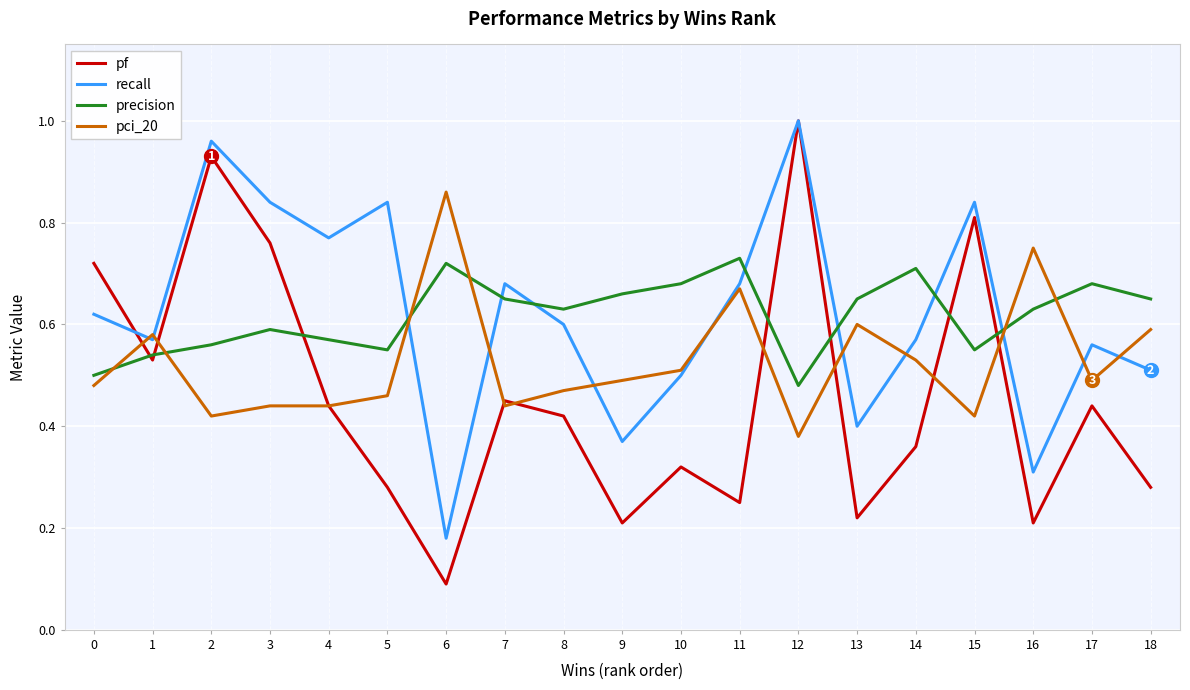

At which label does pci_20 reach its minimum?

12